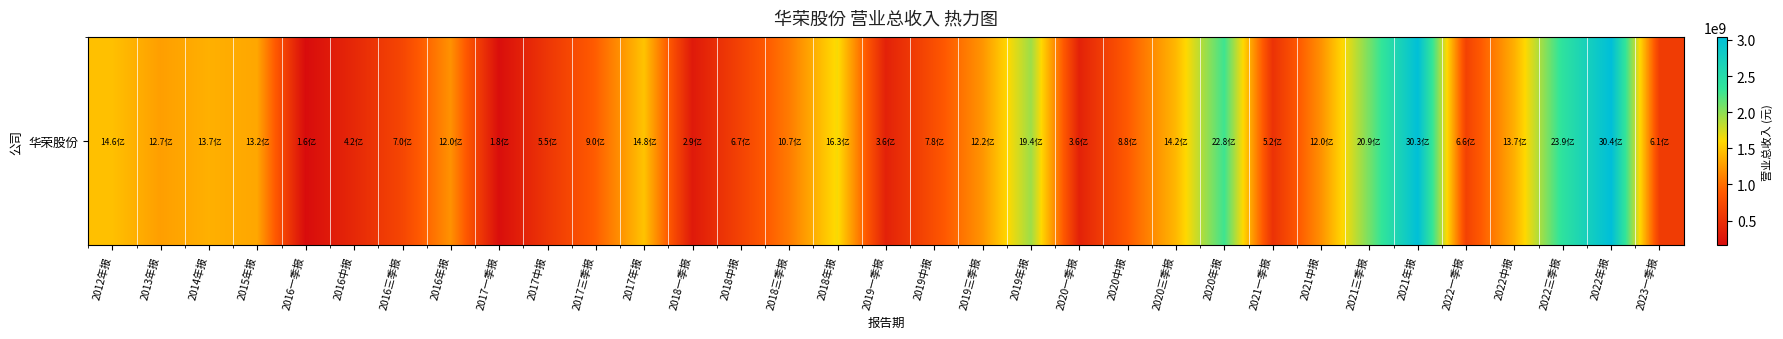

True or false: the data shows 2524089246.3 at 2020三季报.

False